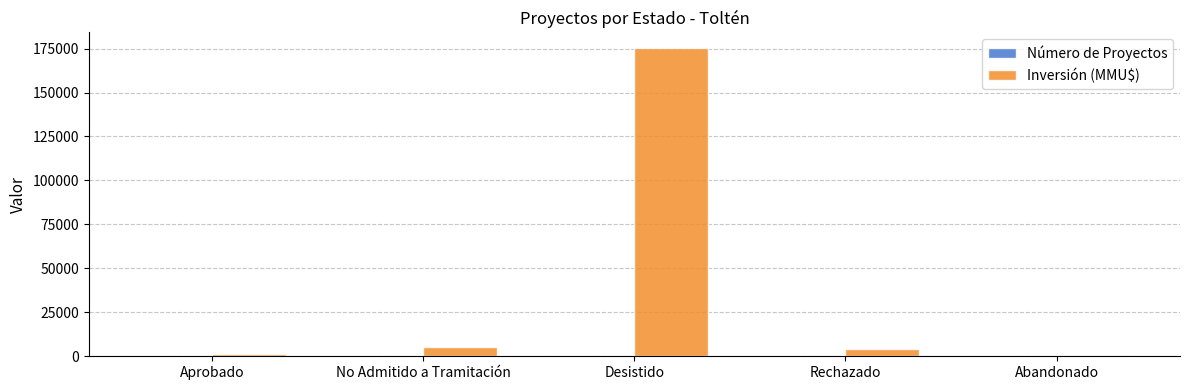

How many data points does each series have?

5